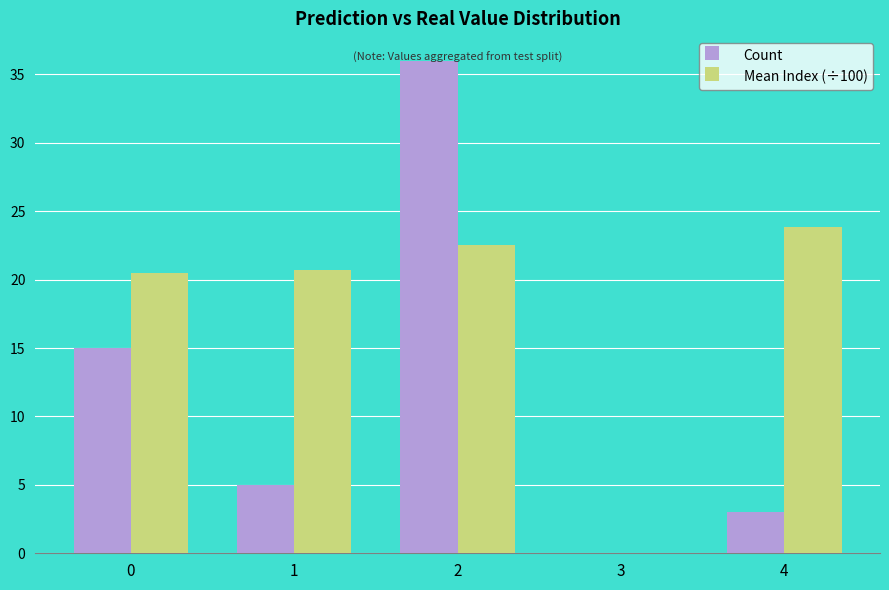

At which category is the sum across all series the highest?

2